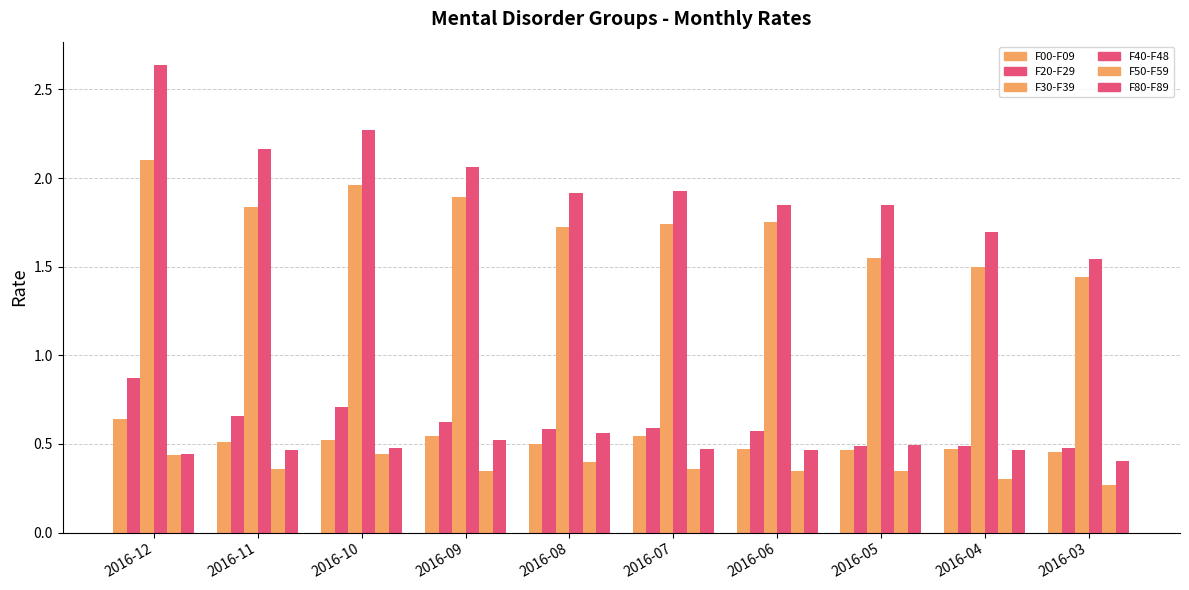

Reading left to right, list all the values displayed in this chart.

F00-F09: 2016-12=0.6	2016-11=0.5	2016-10=0.5	2016-09=0.5	2016-08=0.5	2016-07=0.5	2016-06=0.5	2016-05=0.5	2016-04=0.5	2016-03=0.5
F20-F29: 2016-12=0.9	2016-11=0.7	2016-10=0.7	2016-09=0.6	2016-08=0.6	2016-07=0.6	2016-06=0.6	2016-05=0.5	2016-04=0.5	2016-03=0.5
F30-F39: 2016-12=2.1	2016-11=1.8	2016-10=2.0	2016-09=1.9	2016-08=1.7	2016-07=1.7	2016-06=1.8	2016-05=1.5	2016-04=1.5	2016-03=1.4
F40-F48: 2016-12=2.6	2016-11=2.2	2016-10=2.3	2016-09=2.1	2016-08=1.9	2016-07=1.9	2016-06=1.8	2016-05=1.8	2016-04=1.7	2016-03=1.5
F50-F59: 2016-12=0.4	2016-11=0.4	2016-10=0.4	2016-09=0.3	2016-08=0.4	2016-07=0.4	2016-06=0.3	2016-05=0.3	2016-04=0.3	2016-03=0.3
F80-F89: 2016-12=0.4	2016-11=0.5	2016-10=0.5	2016-09=0.5	2016-08=0.6	2016-07=0.5	2016-06=0.5	2016-05=0.5	2016-04=0.5	2016-03=0.4